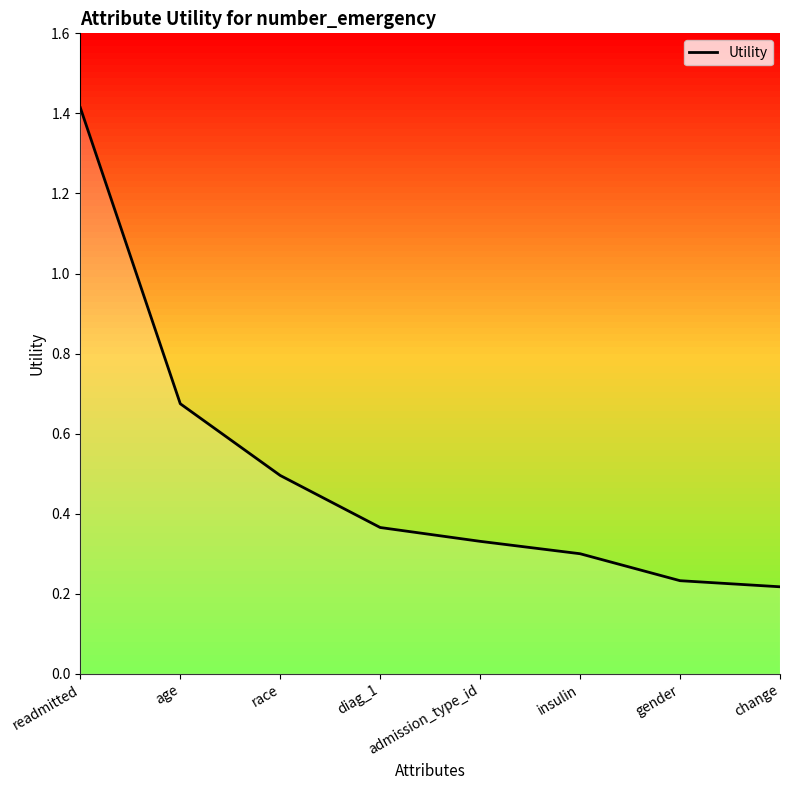

What position from the left is admission_type_id?

5